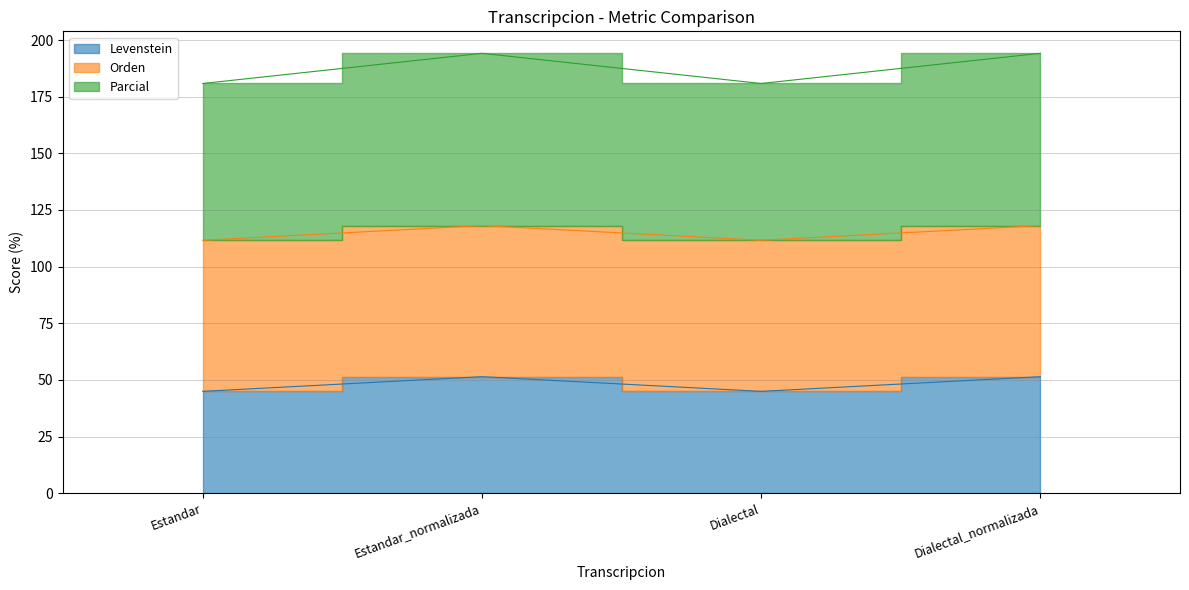

At which category does Parcial reach its first local valley?

Dialectal